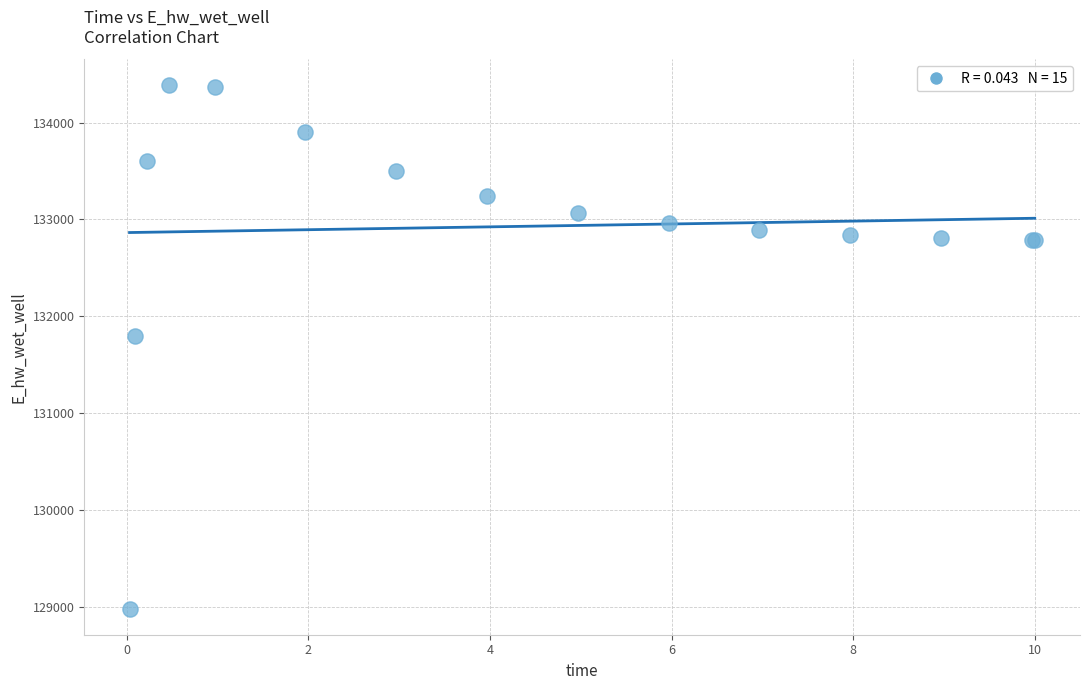

What Y value in the scatter plot is closest to 131682?

131799.2